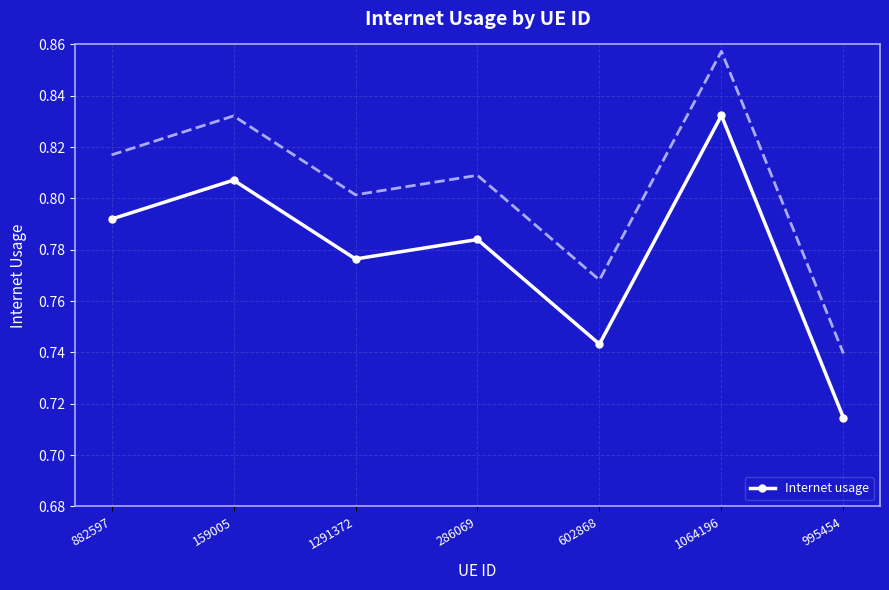

Is it true that the value at 286069 is 0.2?

False